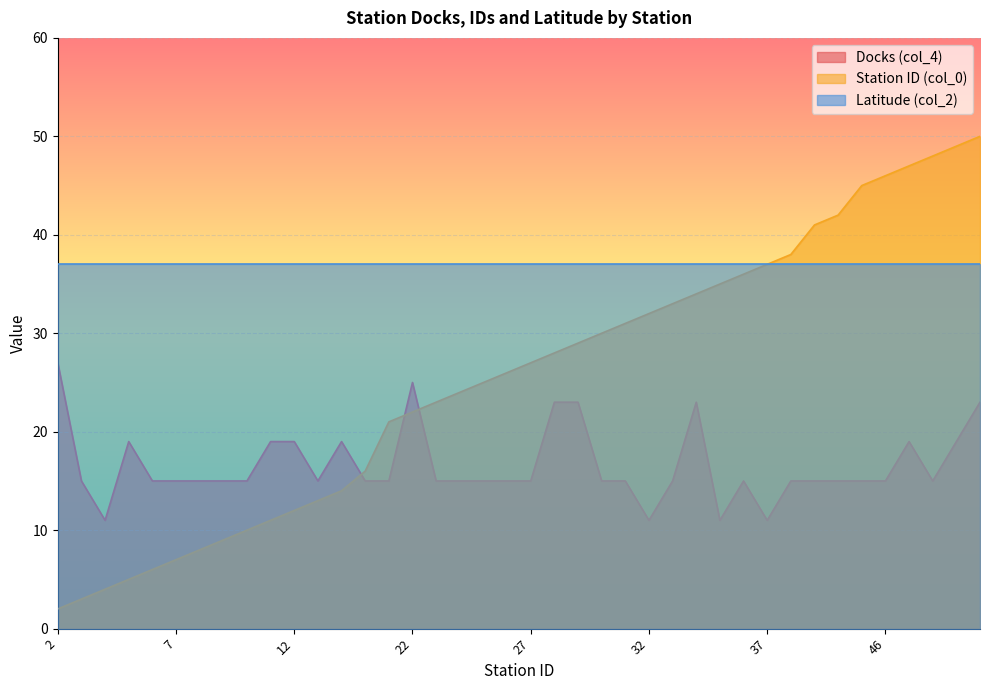

At which label does Station ID (col_0) first exceed 27?

28